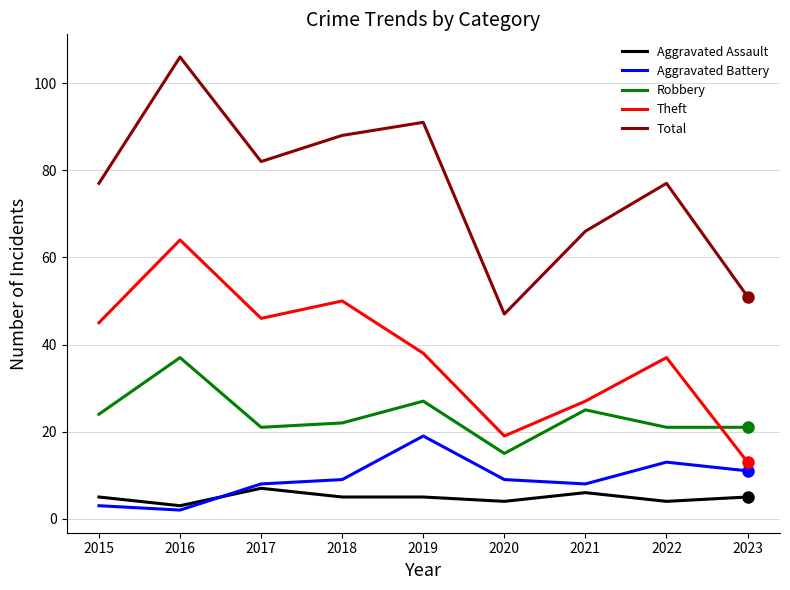

True or false: Robbery and Aggravated Battery intersect in this chart.

False